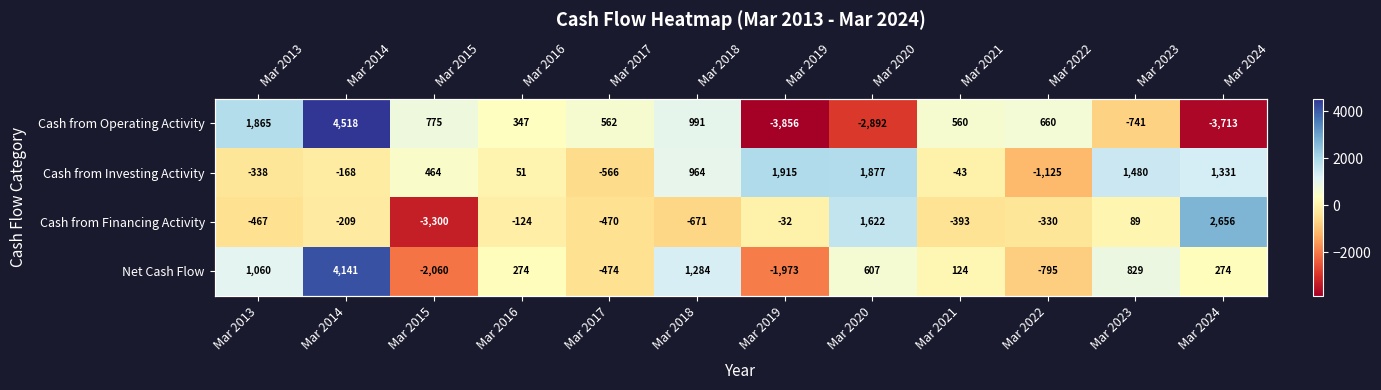

Is the value of Cash from Operating Activity at Mar 2020 greater than the value of Net Cash Flow at Mar 2016?

No